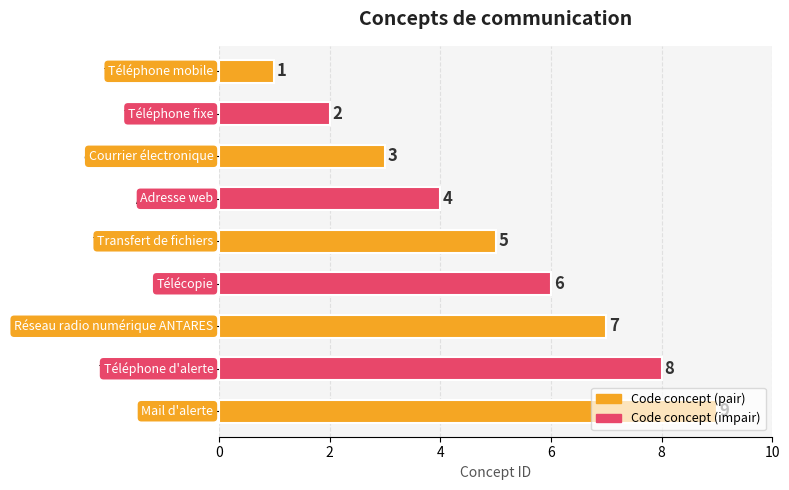

Does the chart contain stacked bars?

No